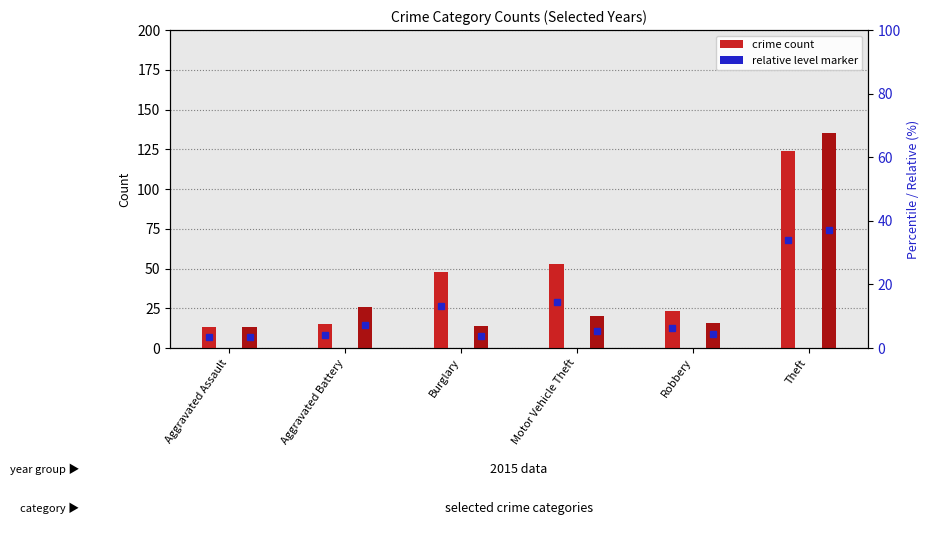

What is the label of the 5th bar from the left?

Robbery